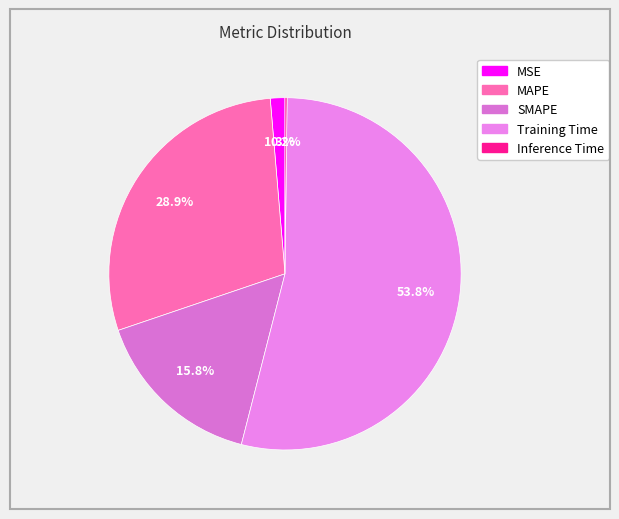

What is the smallest slice in the pie chart?

Inference Time